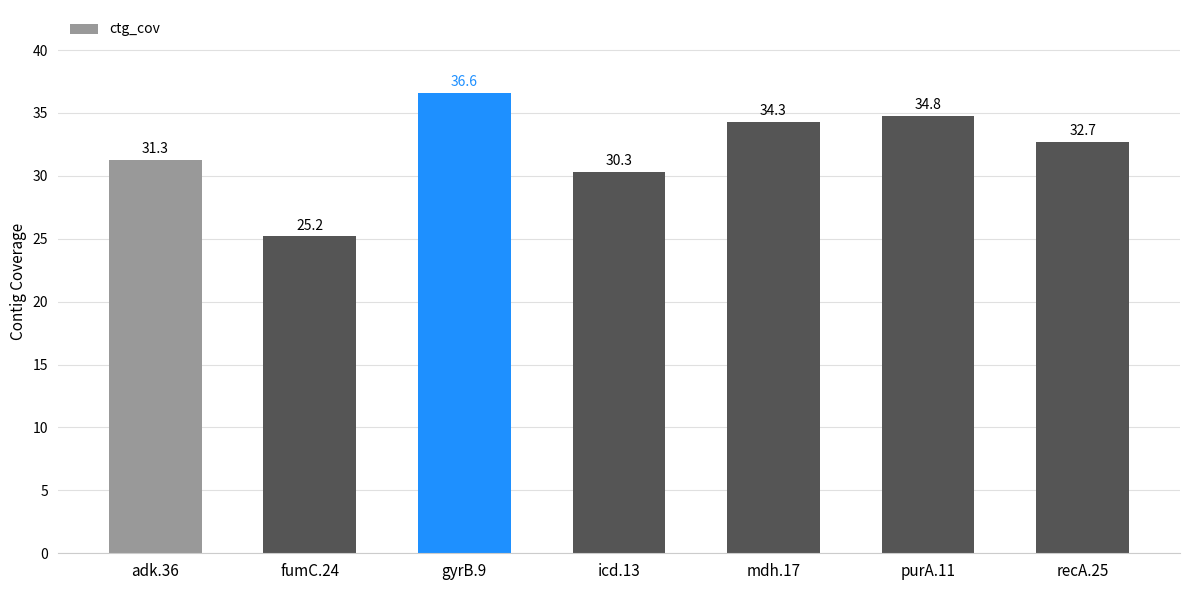

Approximately how many times larger is the value at icd.13 compared to purA.11?

0.9